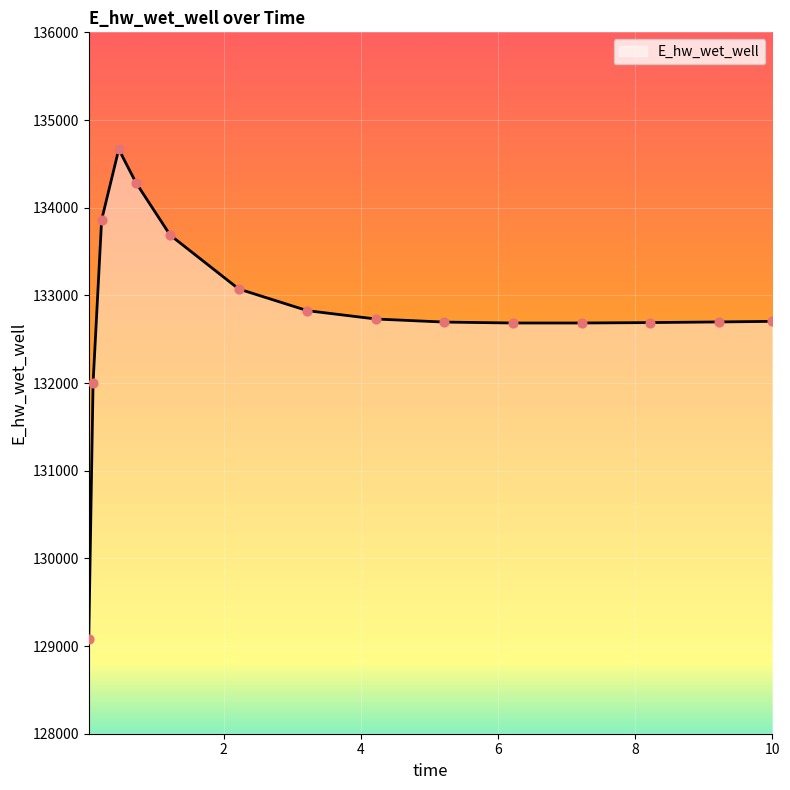

What is the minimum value shown in the chart?

129084.4